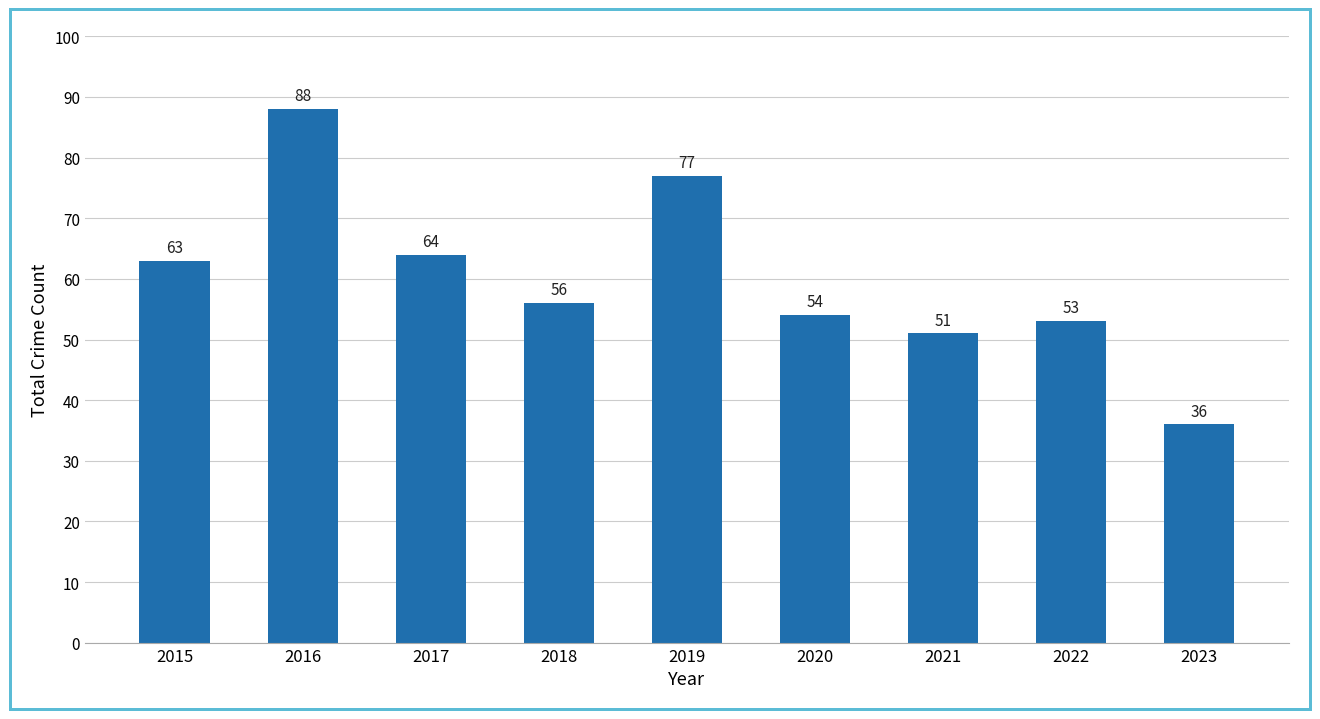

List the labels in order of value, largest first.

2016, 2019, 2017, 2015, 2018, 2020, 2022, 2021, 2023